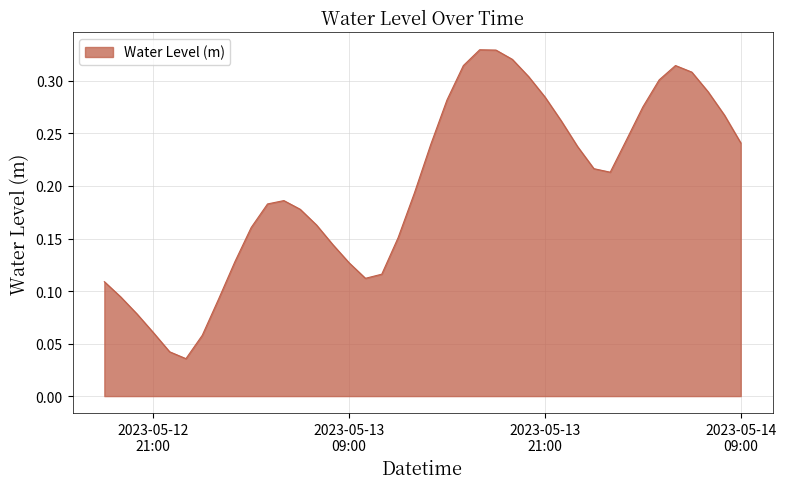

How many distinct data groups are displayed?

1